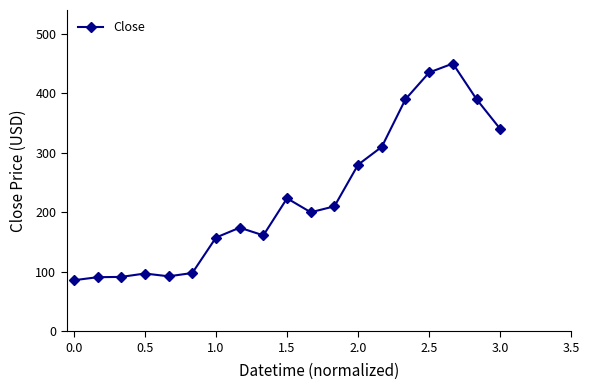

True or false: there are more than 1 points higher than both neighbors.

True